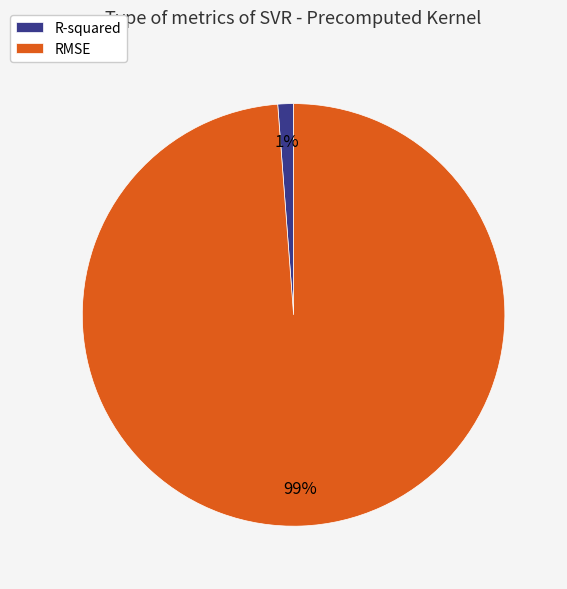

To the nearest percent, what portion does R-squared represent?

1%